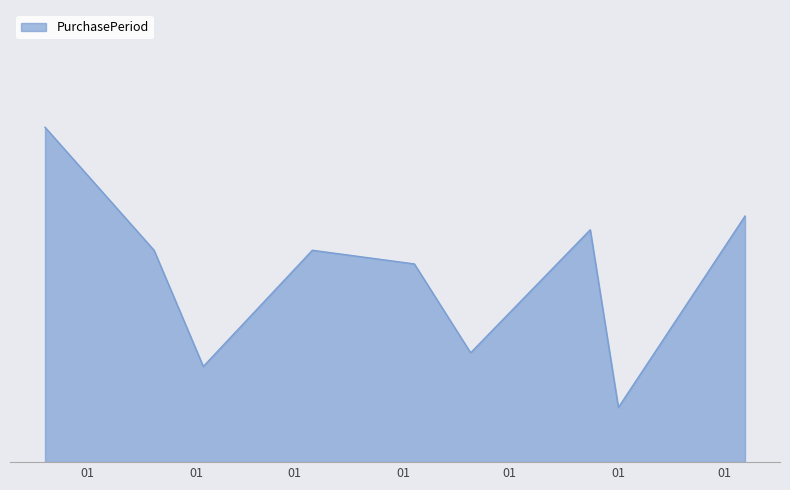

Does the chart have visible grid lines?

No